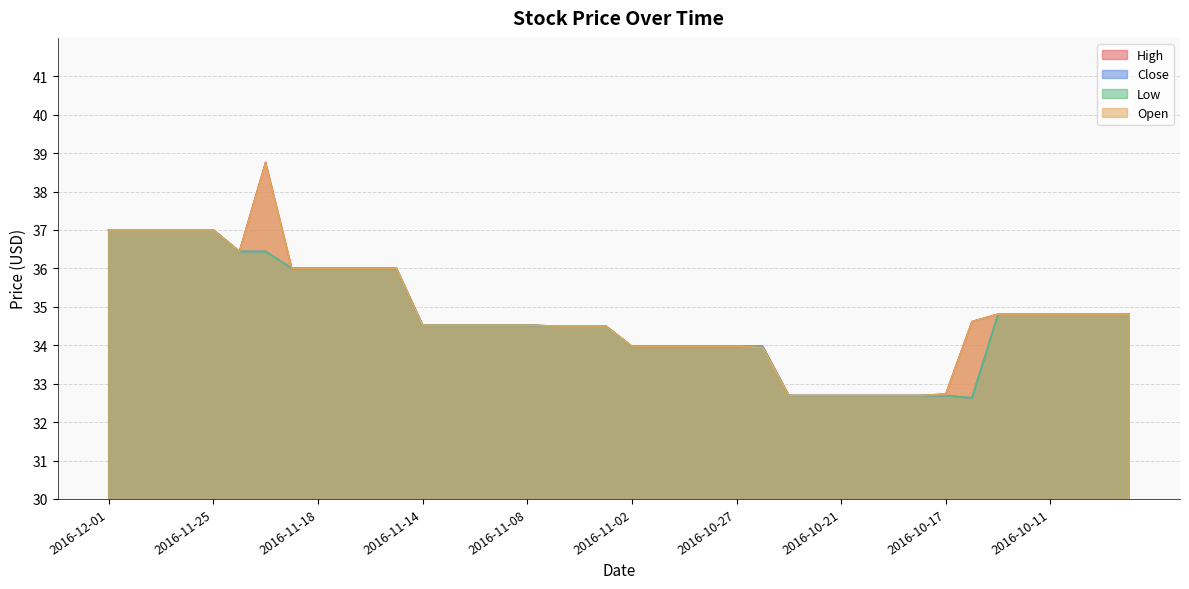

Reading left to right, what are all the values shown in this chart?

High: 37.0	37.0	37.0	37.0	37.0	36.4	38.8	36.0	36.0	36.0	36.0	36.0	34.5	34.5	34.5	34.5	34.5	34.5	34.5	34.5	34.0	34.0	34.0	34.0	34.0	34.0	32.7	32.7	32.7	32.7	32.7	32.7	32.7	34.6	34.8	34.8	34.8	34.8	34.8	34.8
Close: 37.0	37.0	37.0	37.0	37.0	36.4	36.4	36.0	36.0	36.0	36.0	36.0	34.5	34.5	34.5	34.5	34.5	34.5	34.5	34.5	34.0	34.0	34.0	34.0	34.0	34.0	32.7	32.7	32.7	32.7	32.7	32.7	32.7	32.6	34.8	34.8	34.8	34.8	34.8	34.8
Low: 37.0	37.0	37.0	37.0	37.0	36.4	36.4	36.0	36.0	36.0	36.0	36.0	34.5	34.5	34.5	34.5	34.5	34.5	34.5	34.5	34.0	34.0	34.0	34.0	34.0	33.9	32.7	32.7	32.7	32.7	32.7	32.7	32.7	32.6	34.8	34.8	34.8	34.8	34.8	34.8
Open: 37.0	37.0	37.0	37.0	37.0	36.4	38.7	36.0	36.0	36.0	36.0	36.0	34.5	34.5	34.5	34.5	34.5	34.5	34.5	34.5	34.0	34.0	34.0	34.0	34.0	33.9	32.7	32.7	32.7	32.7	32.7	32.7	32.7	34.6	34.8	34.8	34.8	34.8	34.8	34.8